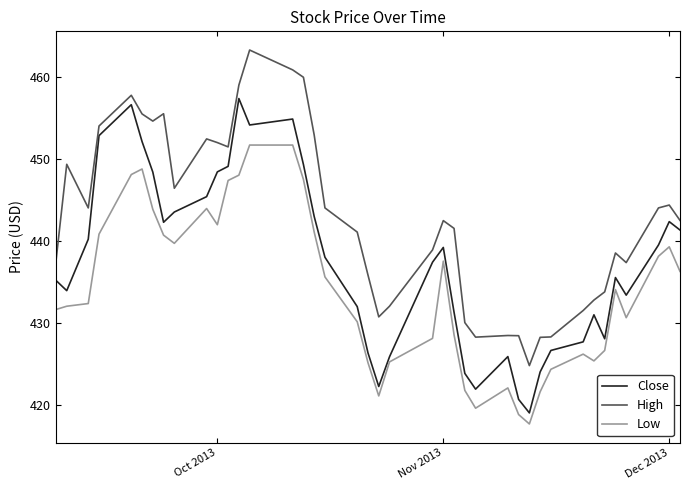

Which series has the largest total across all categories?

High